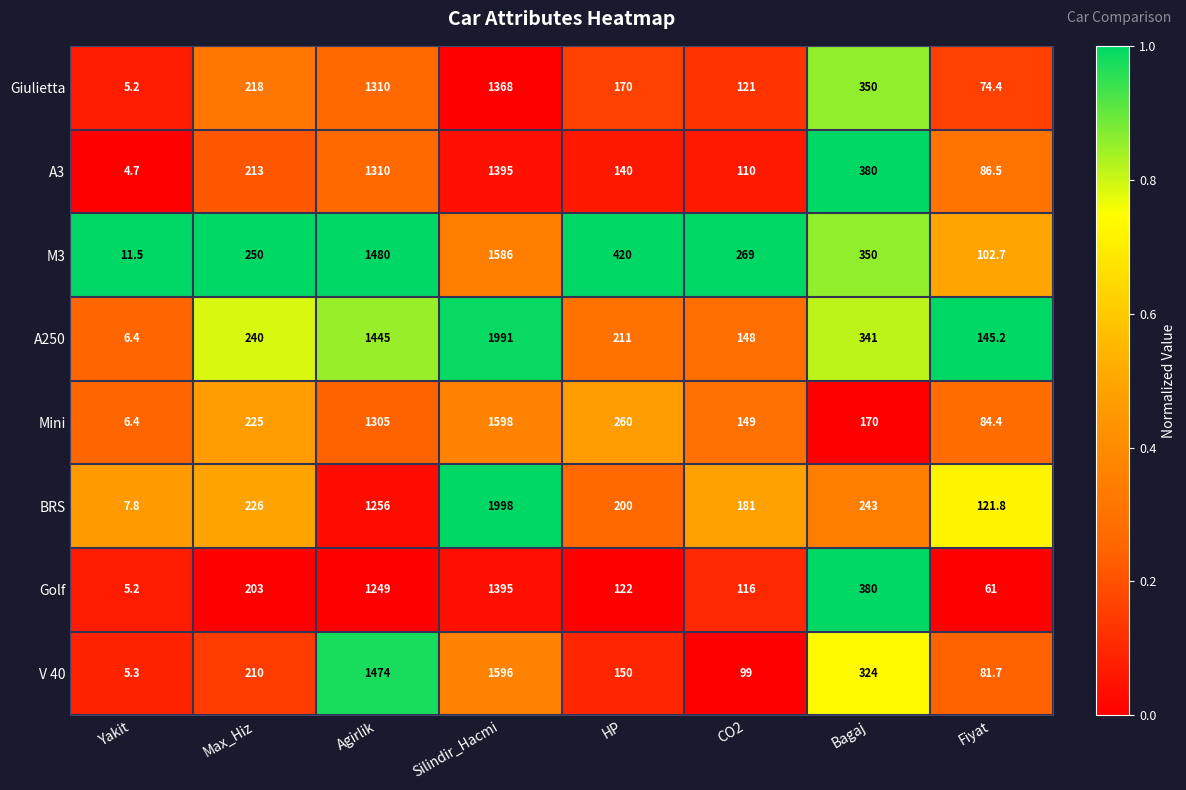

What is the sum of the M3 values at HP and Fiyat?

522.7